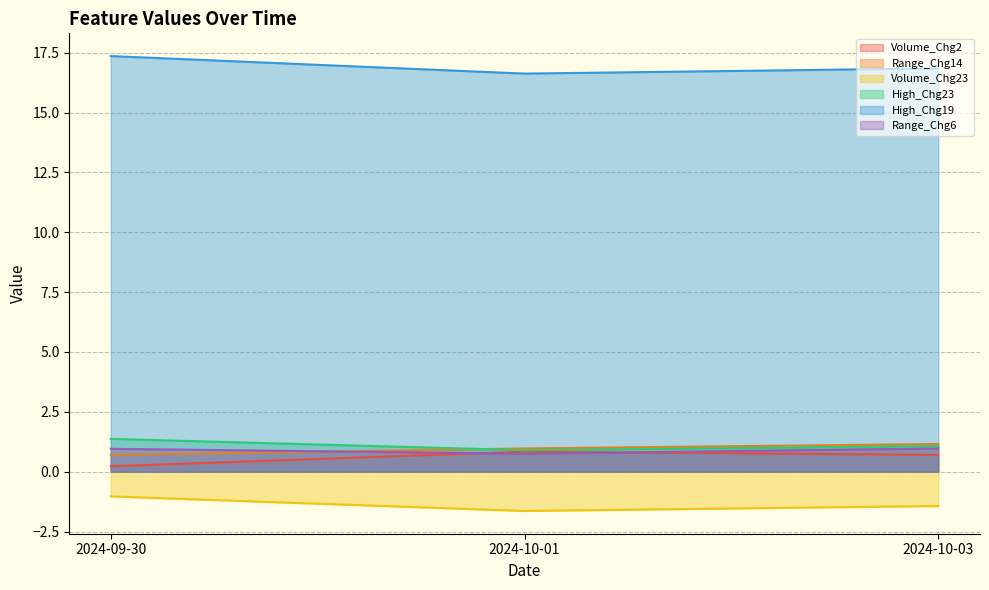

Which category has the highest value across all series?

2024-09-30